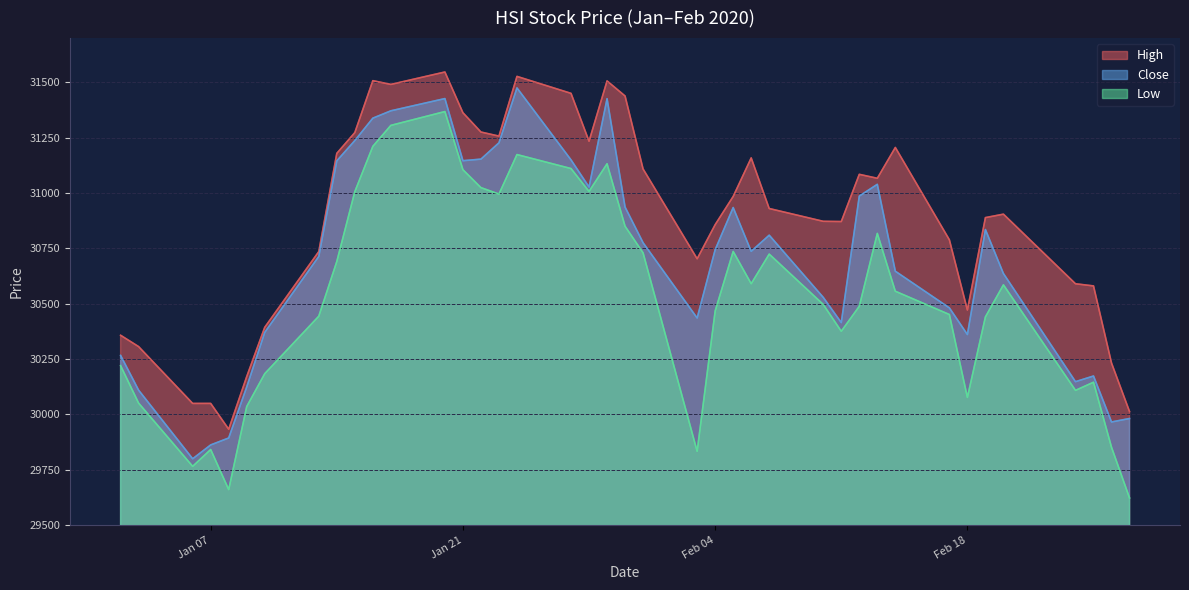

Rank the series by their average value, from highest to lowest.

High, Close, Low